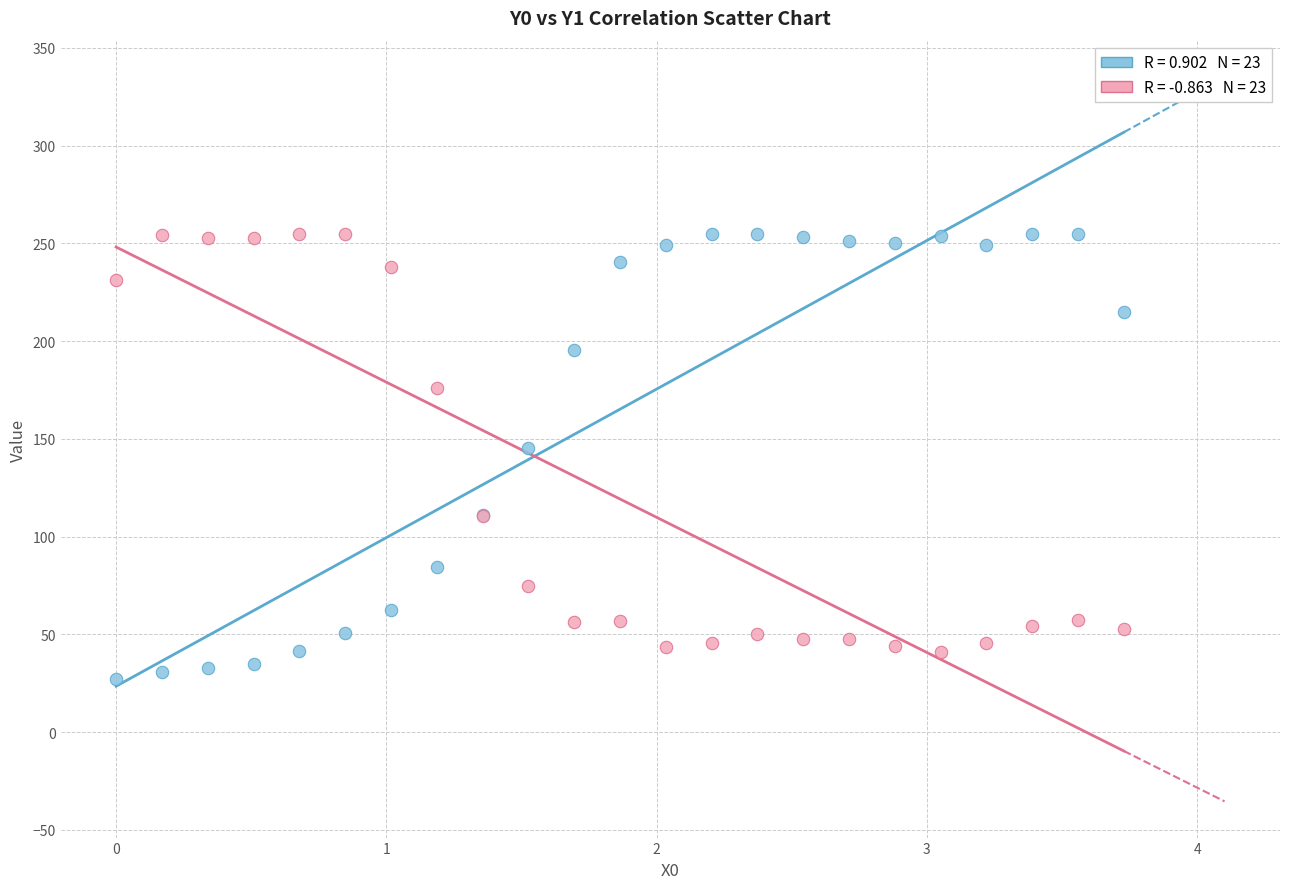

Across all series, what Y value is closest to 141?

145.3